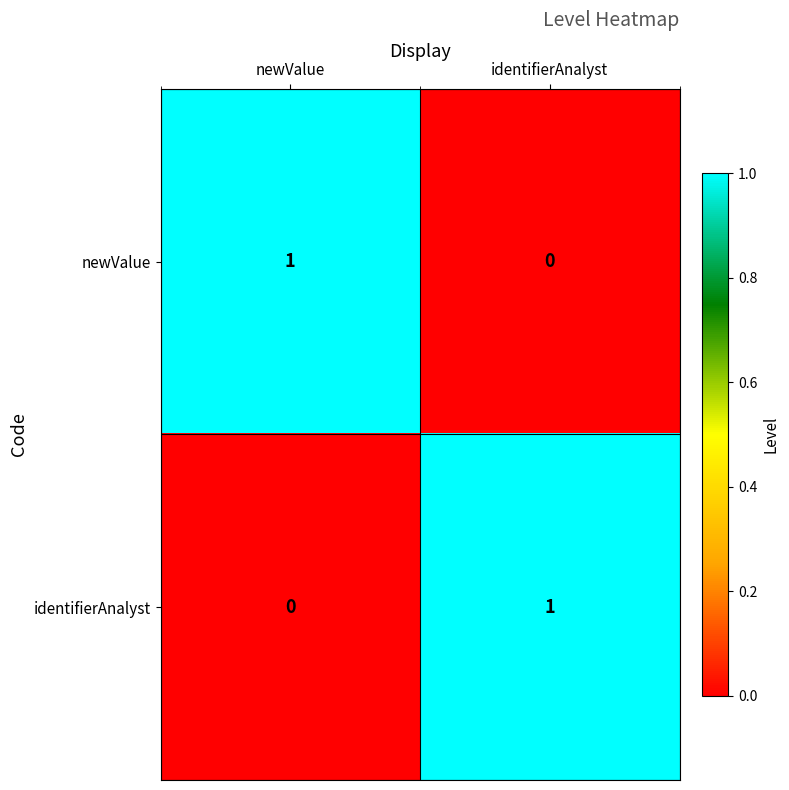

Reading left to right, extract all data points from this chart.

newValue: newValue=1	identifierAnalyst=0
identifierAnalyst: newValue=0	identifierAnalyst=1